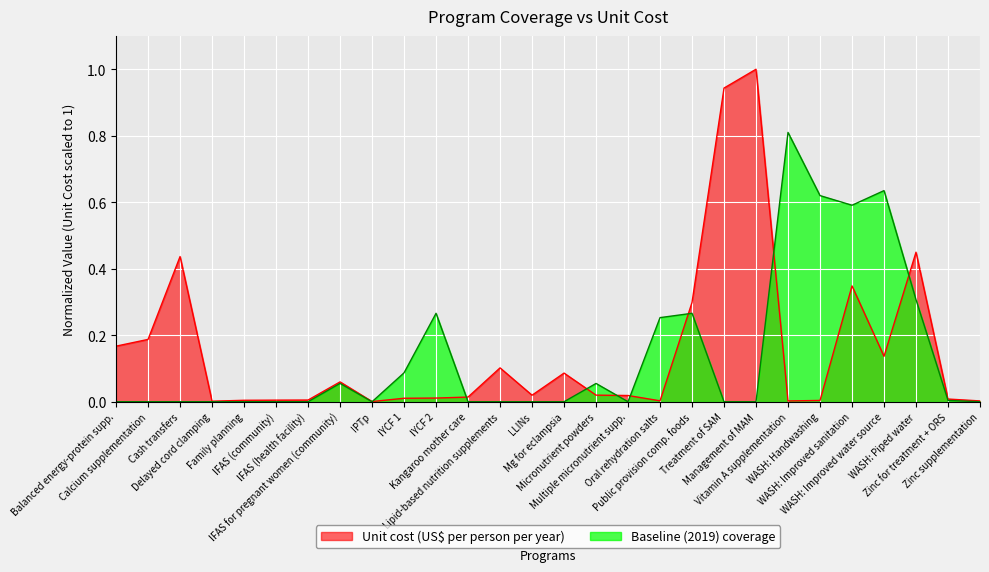

Which series has the largest range (max minus min)?

Unit cost (US$ per person per year)